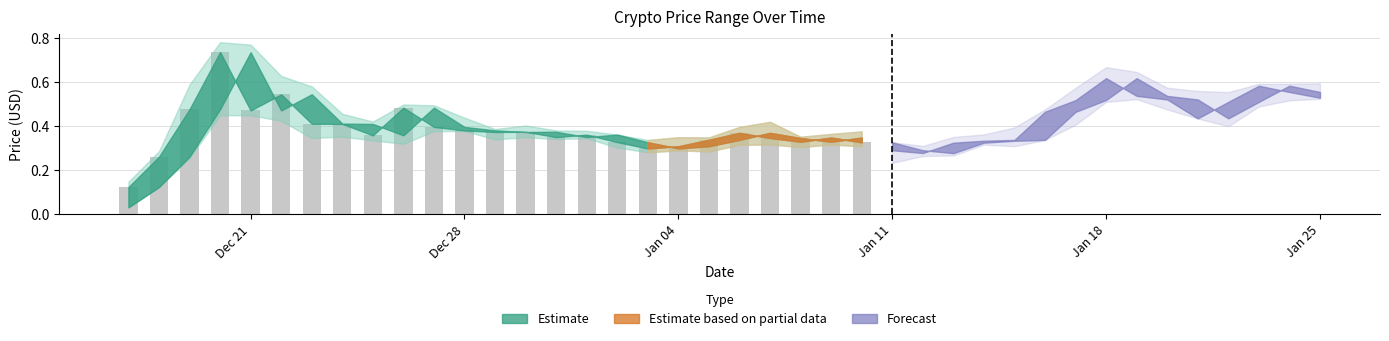

How many values are between 0 and 1?

25